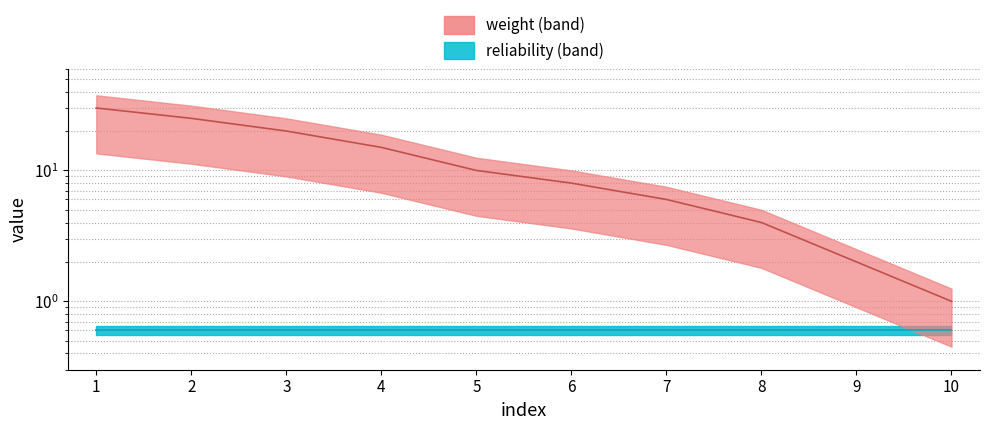

List the labels in order of value, largest first.

1, 2, 3, 4, 5, 6, 7, 8, 9, 10